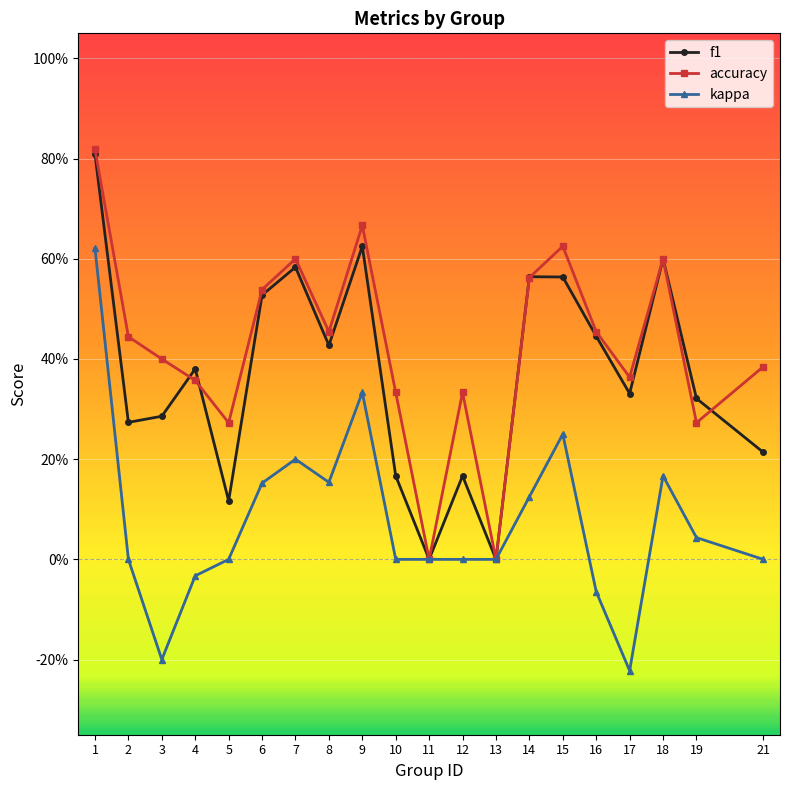

What are all the series names shown in the legend?

f1, accuracy, kappa